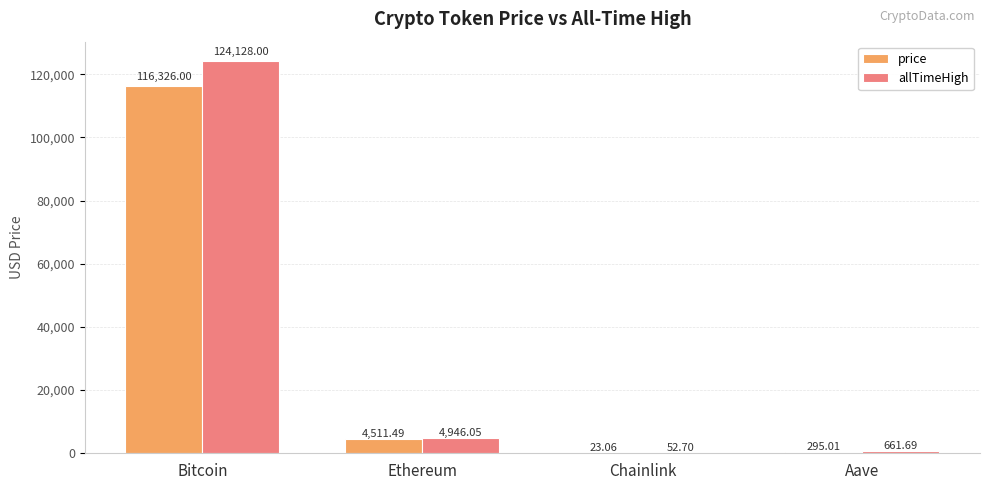

Reading right to left, what are all the values shown in this chart?

price: Aave=295.0	Chainlink=23.1	Ethereum=4511.5	Bitcoin=116326.0
allTimeHigh: Aave=661.7	Chainlink=52.7	Ethereum=4946.1	Bitcoin=124128.0